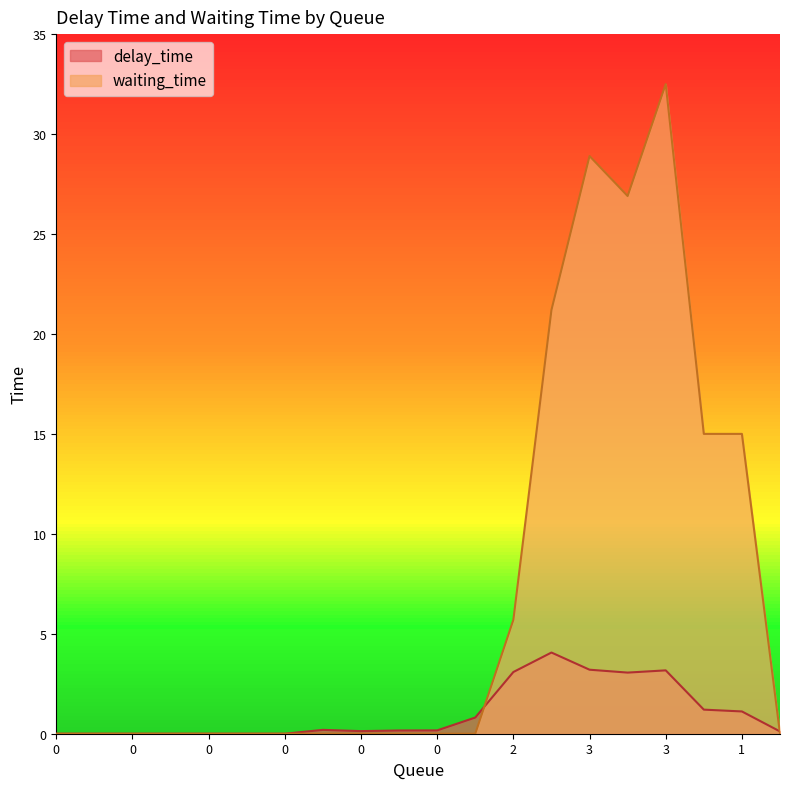

Count the waiting_time values in the range 0 to 15.

16